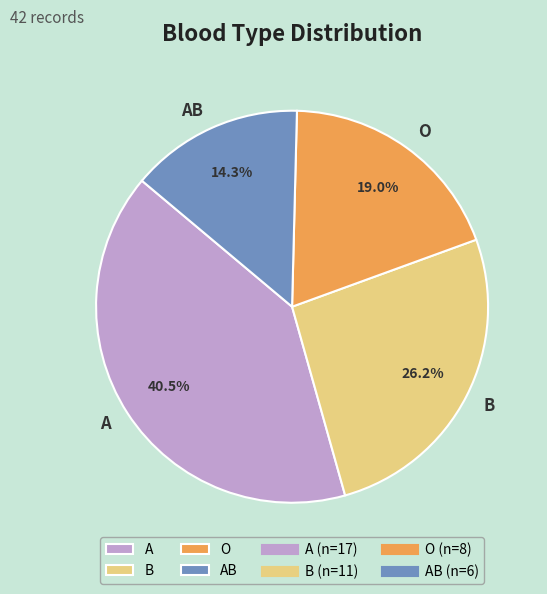

Which has a higher value, AB or B?

B